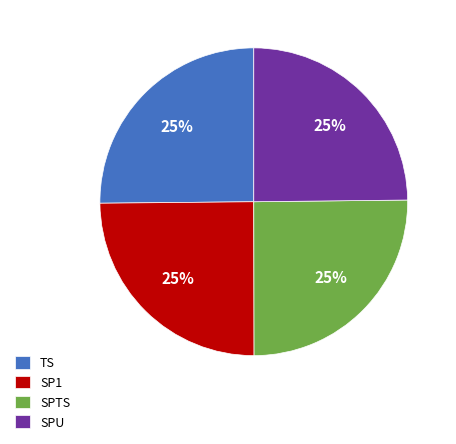

Does any single category account for the majority?

No